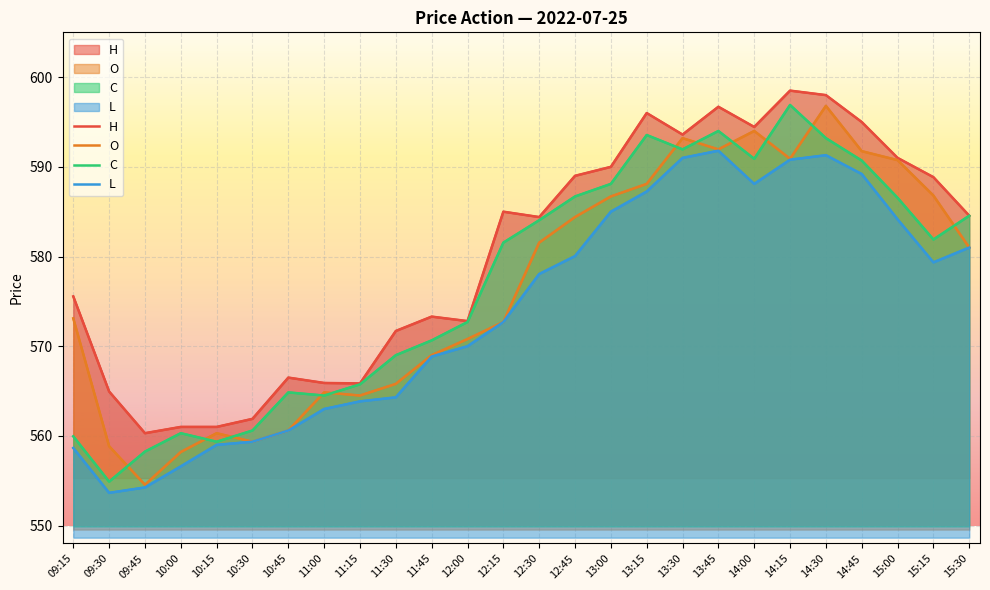

What are all the series names shown in the legend?

H, O, C, L